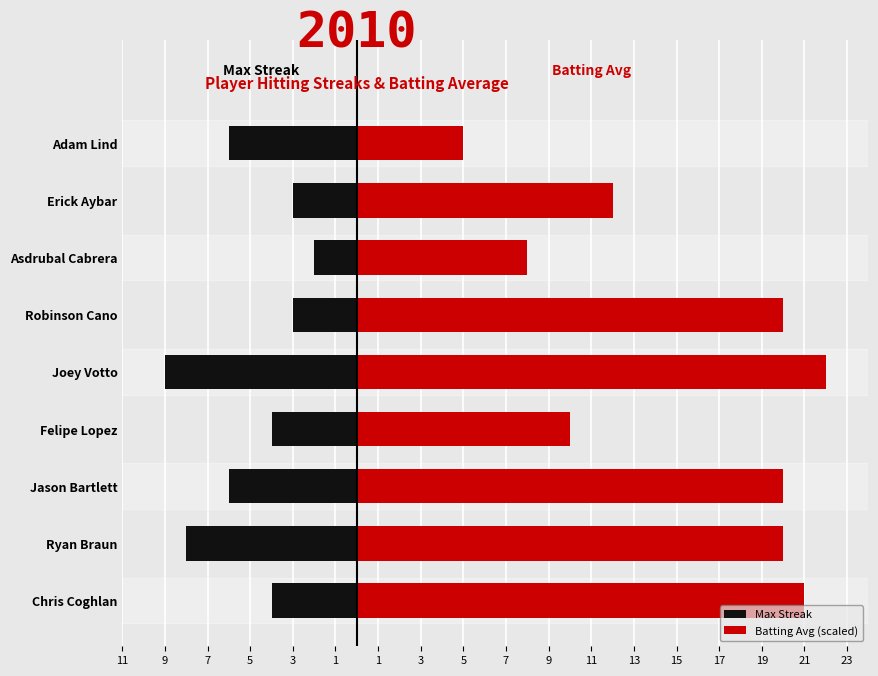

Reading right to left, what are all the values shown in this chart?

Max Streak: -6.0	-3.0	-2.0	-3.0	-9.0	-4.0	-6.0	-8.0	-4.0
Batting Avg (scaled): 5.0	12.0	8.0	20.0	22.0	10.0	20.0	20.0	21.0